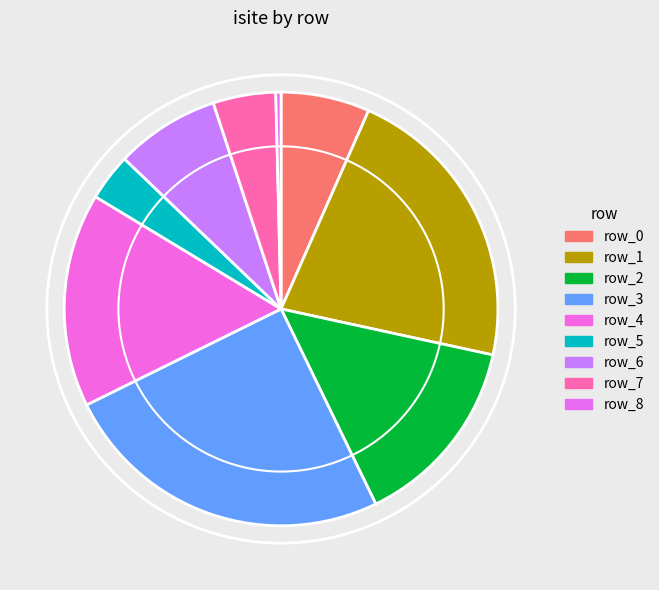

To the nearest percent, what is the difference between the largest and smallest slice percentages?

25%